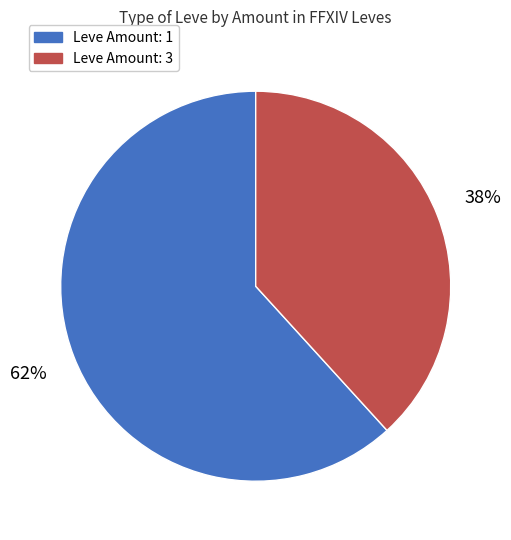

To the nearest percent, what is the average slice percentage?

50%